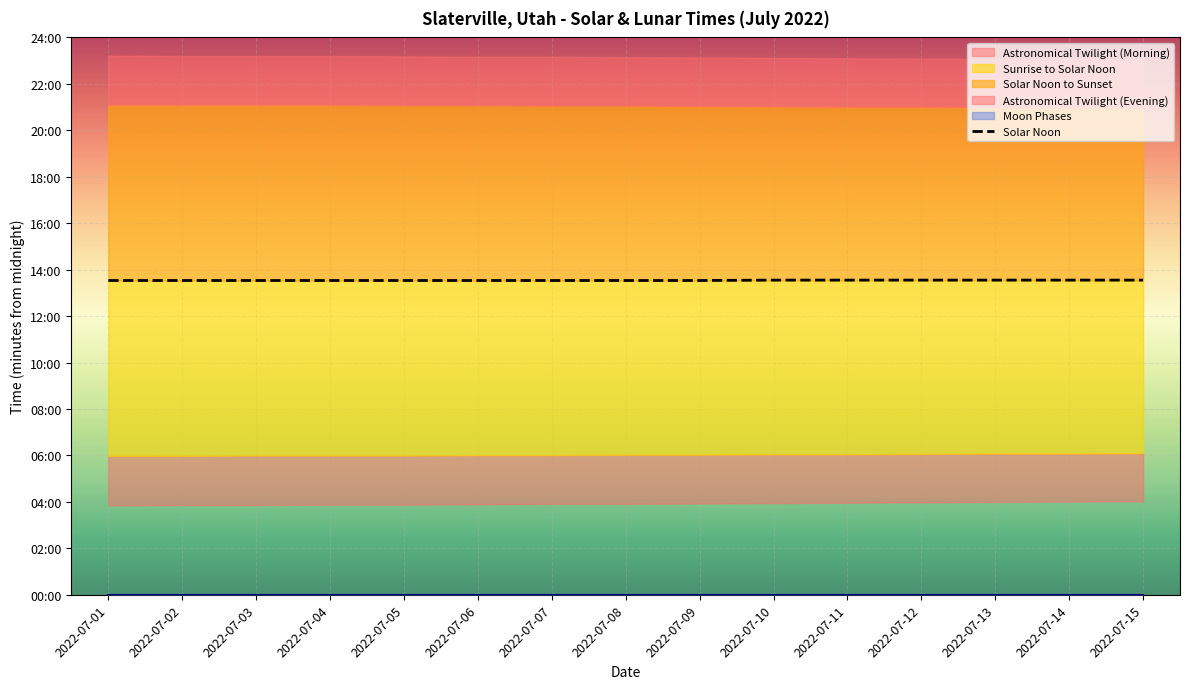

List the labels in order of value, smallest first.

2022-07-01, 2022-07-02, 2022-07-03, 2022-07-04, 2022-07-05, 2022-07-06, 2022-07-07, 2022-07-08, 2022-07-09, 2022-07-10, 2022-07-11, 2022-07-12, 2022-07-13, 2022-07-14, 2022-07-15